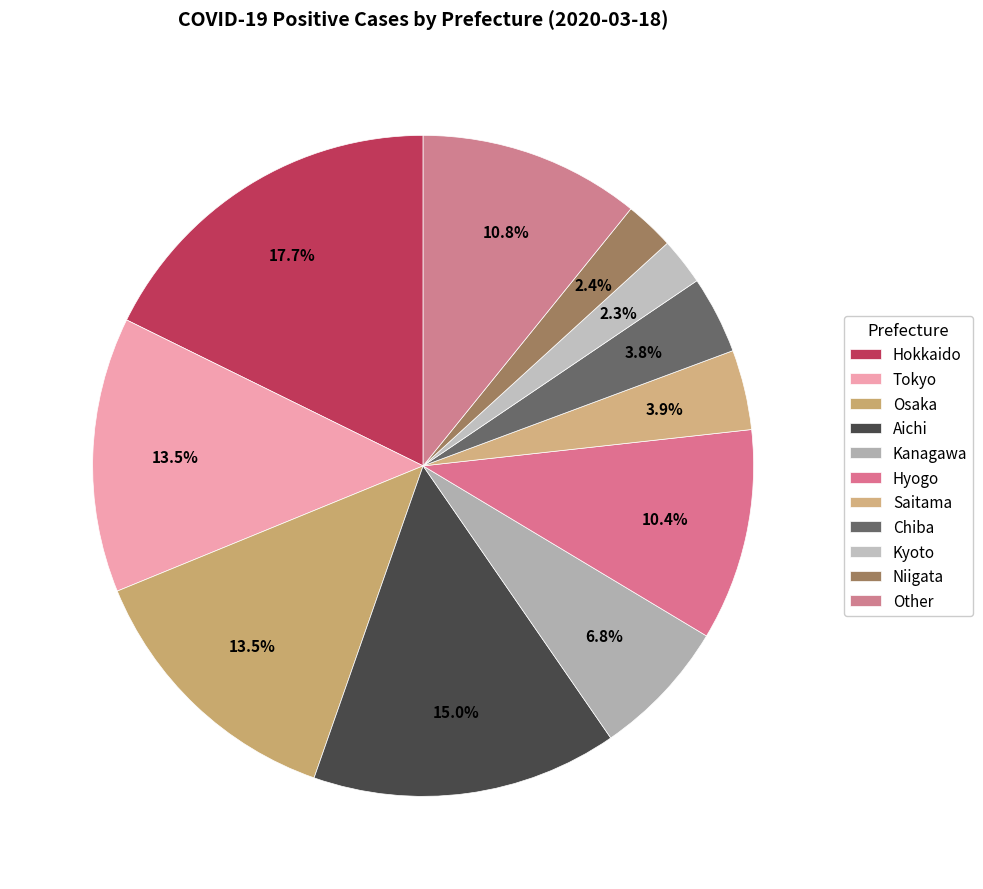

How many slices are in this pie chart?

11